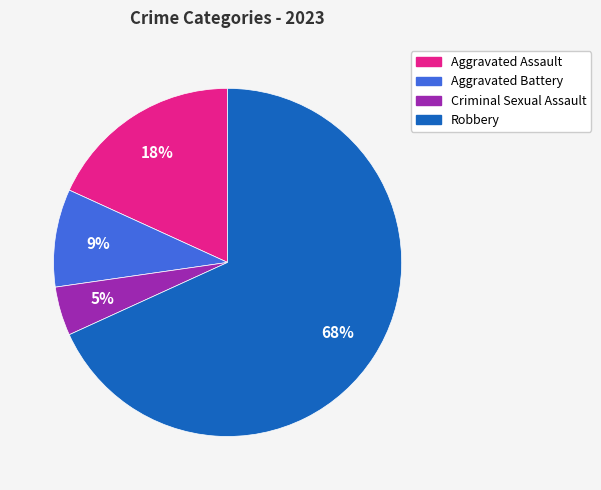

Approximately how many times larger is the value at Aggravated Assault compared to Robbery?

0.3